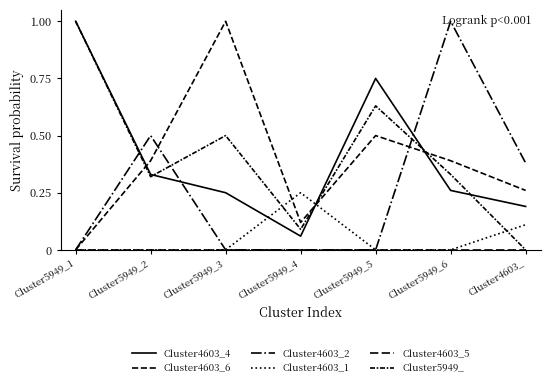

What is the value of the Cluster4603_4 point at the 2nd from the left?

0.3